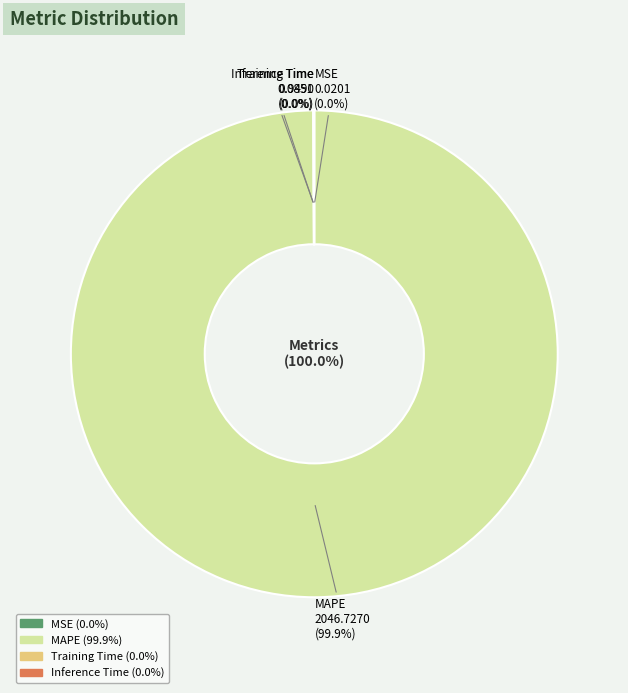

What is the largest slice in the pie chart?

MAPE